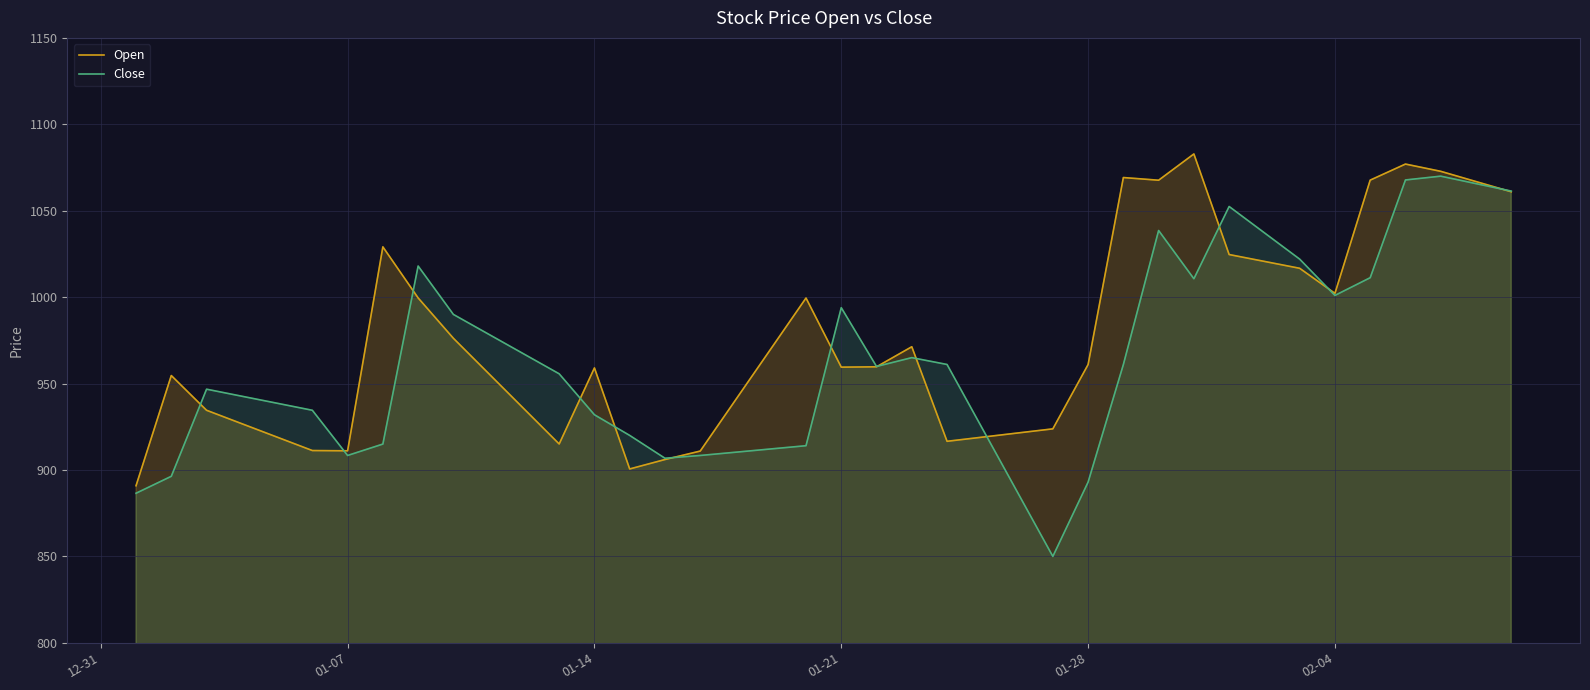

How many times do Close and Open cross each other?

13